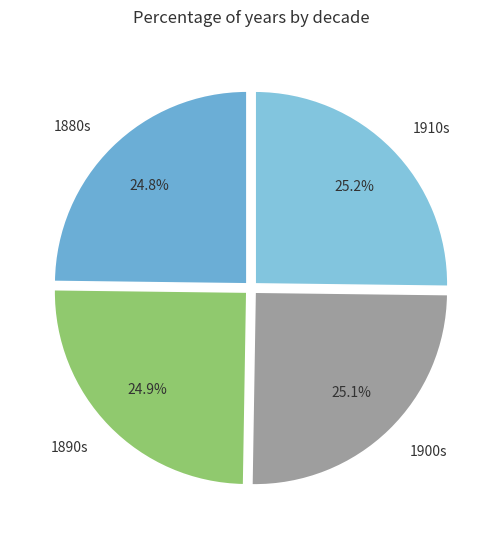

What is the ratio of the value at 1880s to the value at 1910s?

1.0